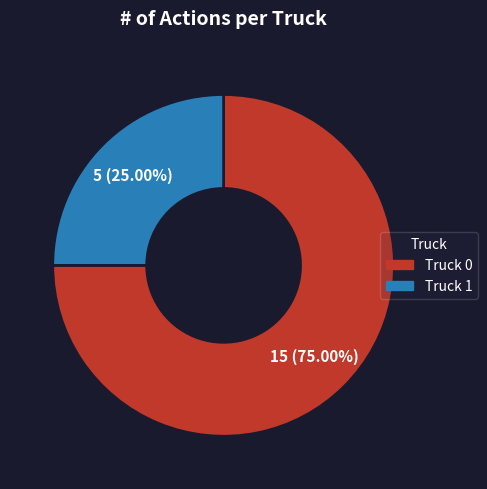

Does Truck 1 represent more than half of the total?

No